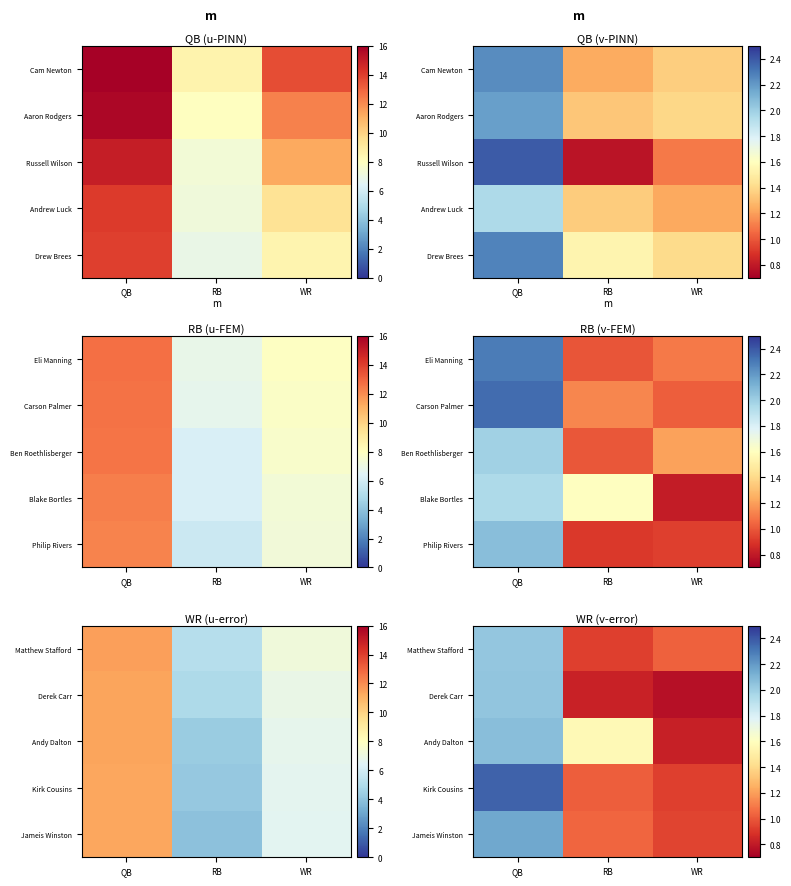

Rank the series at RB from lowest to highest value.

Derek Carr, Matthew Stafford, Kirk Cousins, Jameis Winston, Andy Dalton